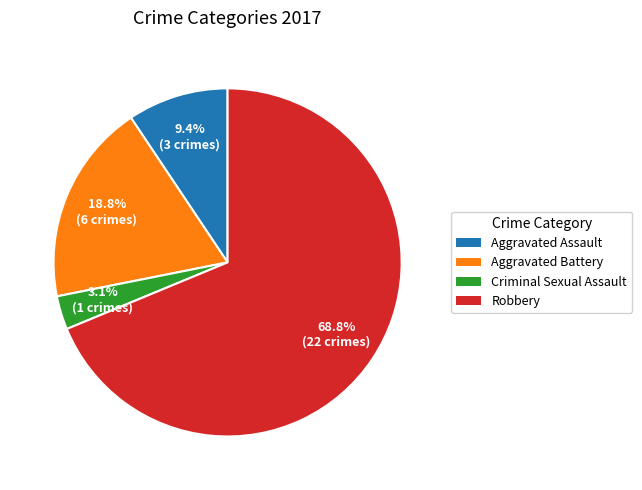

Is it true that Aggravated Battery is 19% of the pie?

True